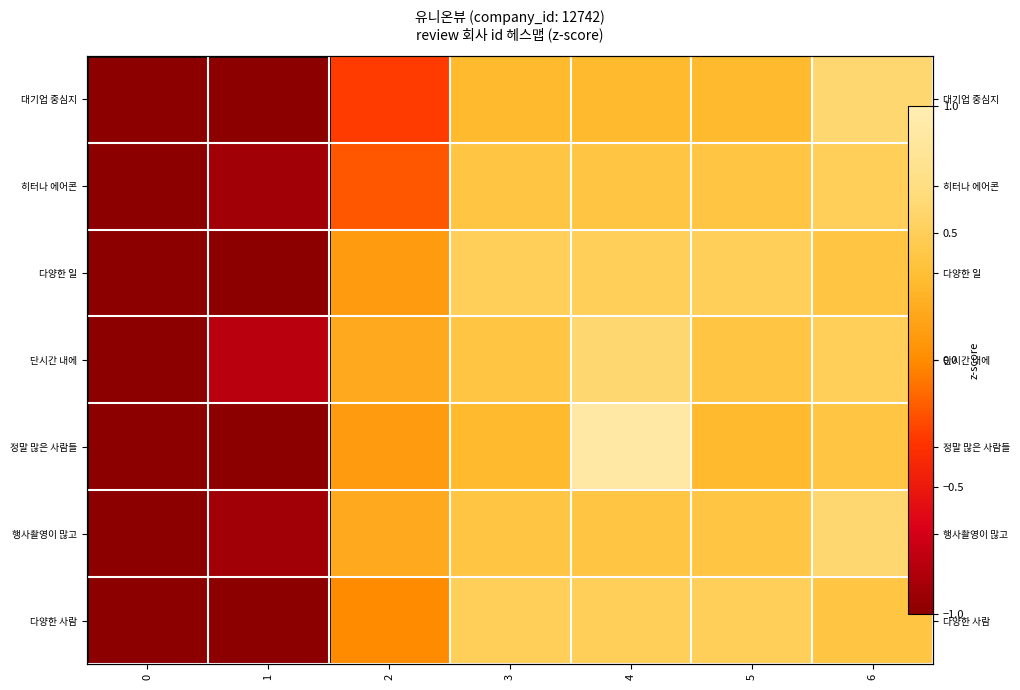

Where is 단시간 내에 nearest to the value 0?

2